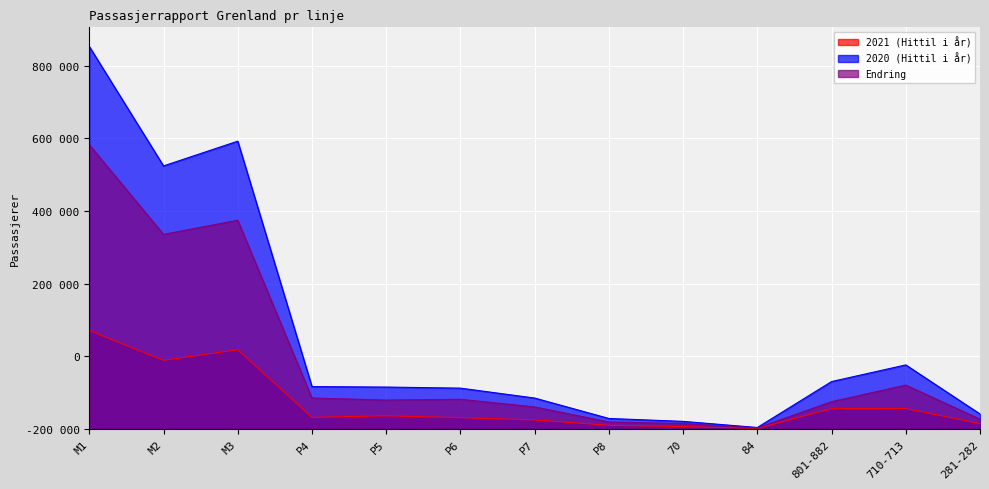

List the labels in order of 2020 (Hittil i år) value, largest first.

M1, M3, M2, 710-713, 801-882, P4, P5, P6, P7, 281-282, P8, 70, 84